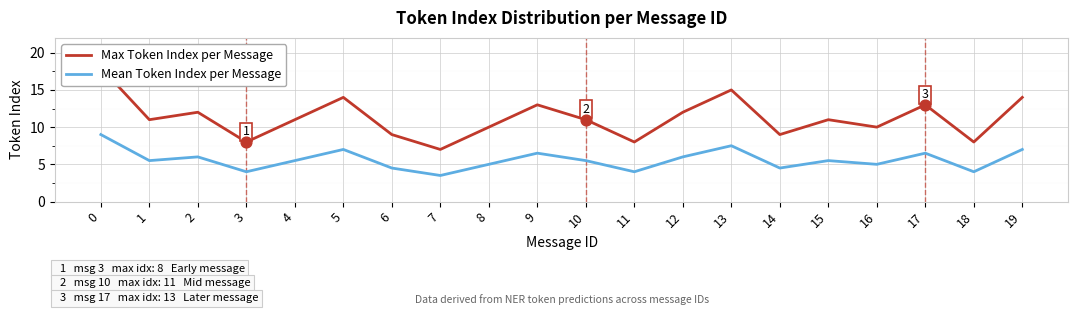

Which series has the largest total across all categories?

Max Token Index per Message